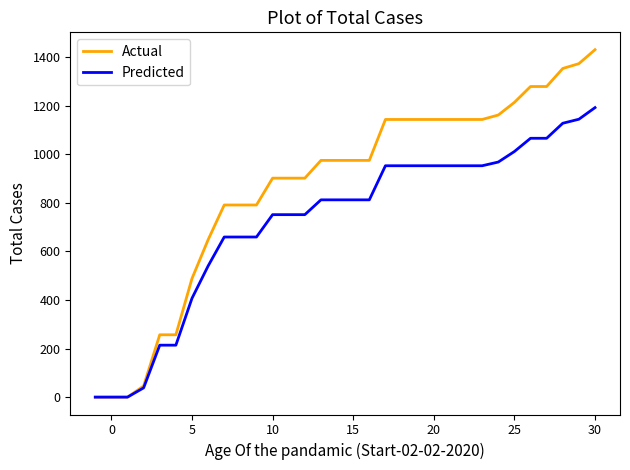

Which series has the largest total across all categories?

Actual